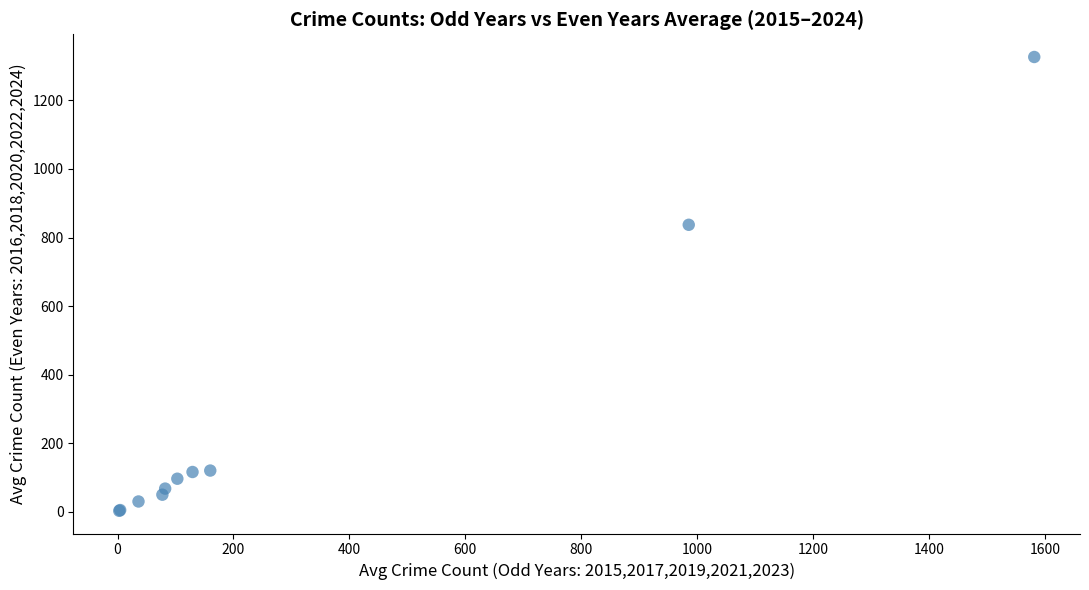

What Y value in the scatter plot is closest to 664?

837.2